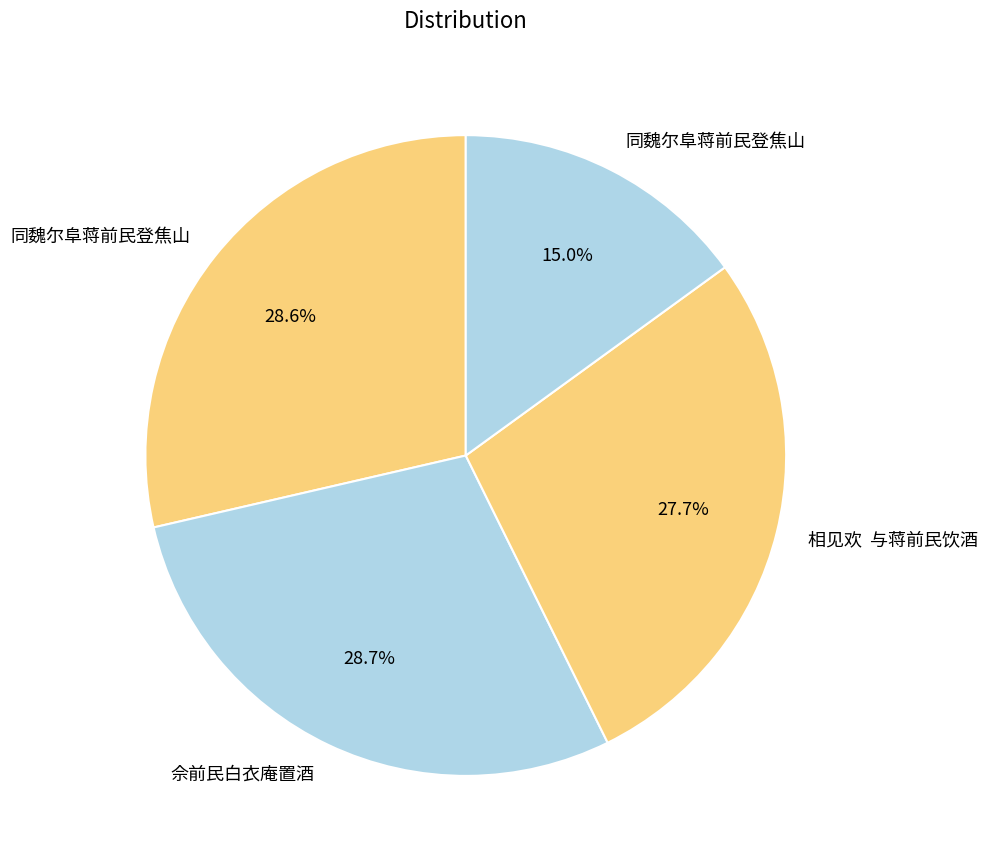

Which slice is the largest?

佘前民白衣庵置酒